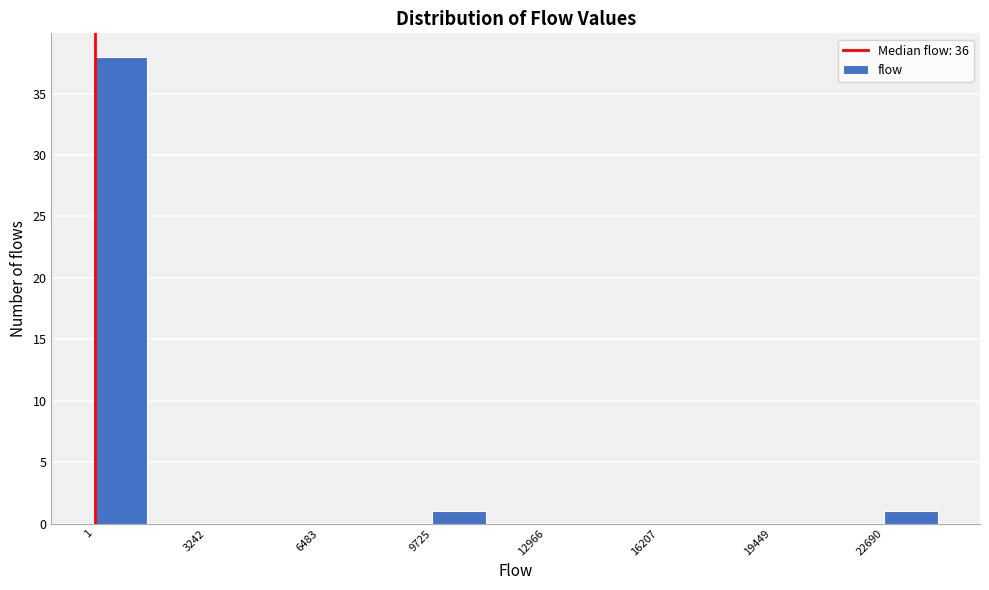

Around what value on the x-axis is the tallest bar? Give the approximate position of its centre, as read against the axis.

1000